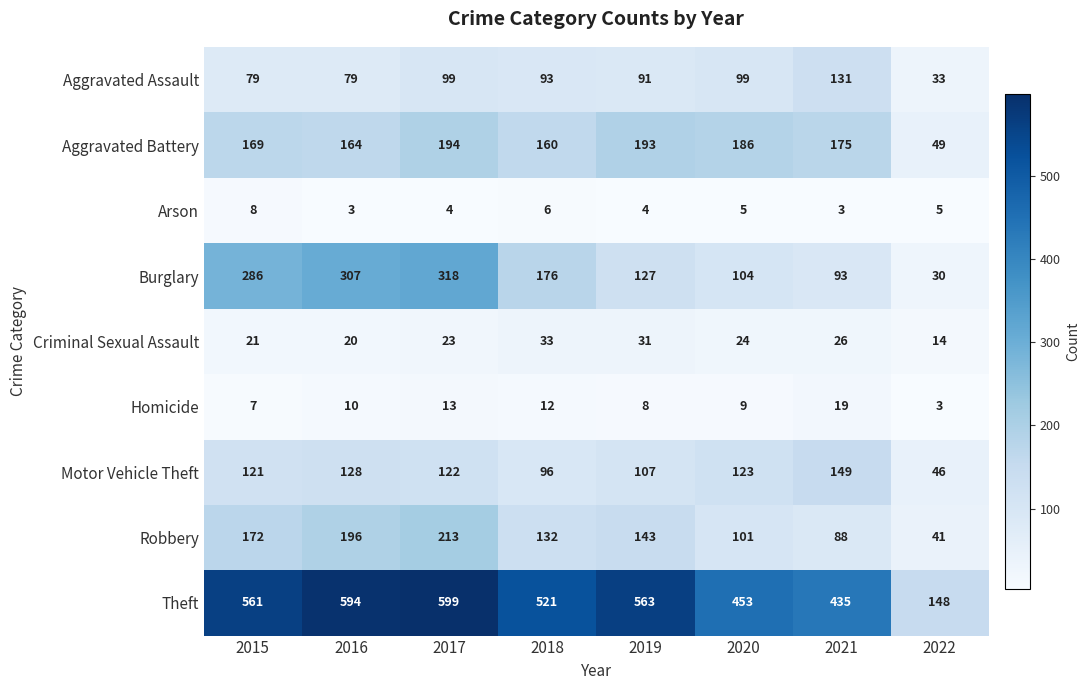

At 2022, list the series in order from smallest to largest.

Homicide, Arson, Criminal Sexual Assault, Burglary, Aggravated Assault, Robbery, Motor Vehicle Theft, Aggravated Battery, Theft